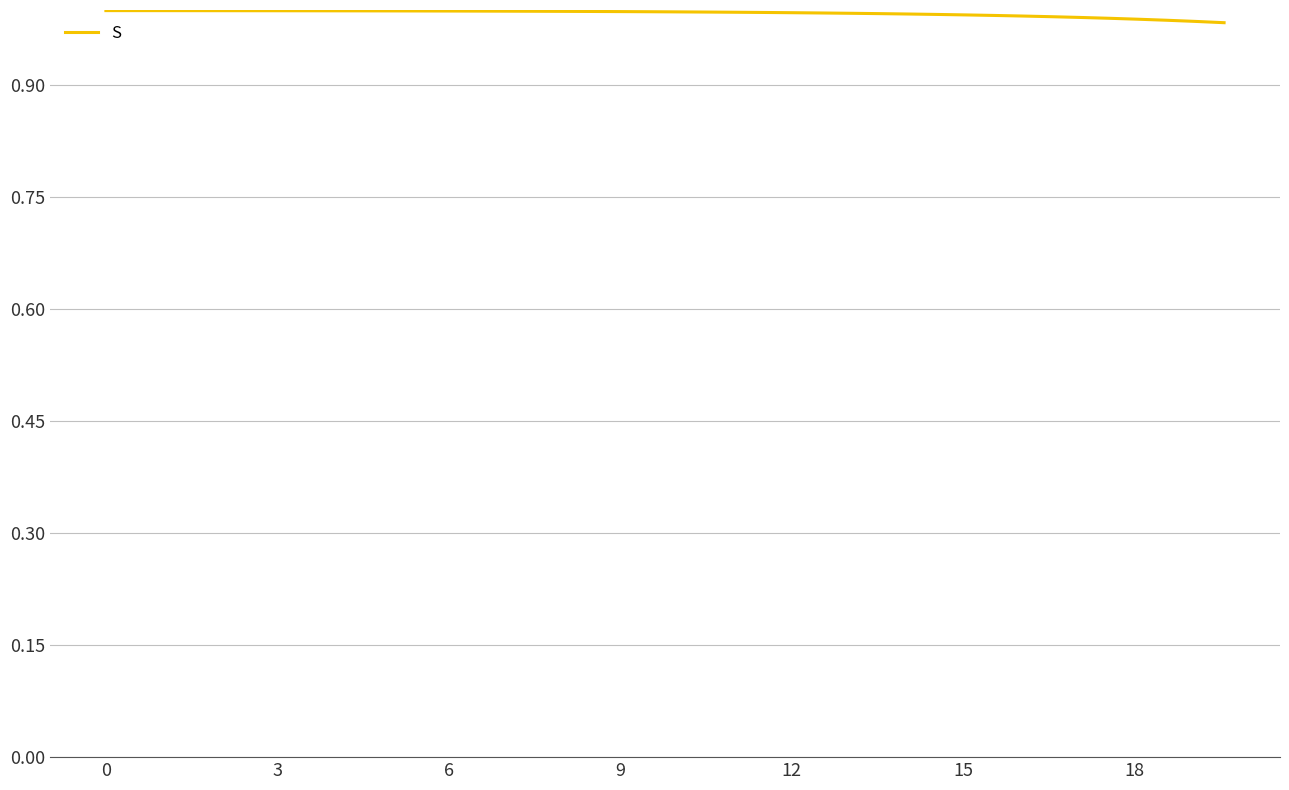

What is the value of the 5th point from the left?

1.0